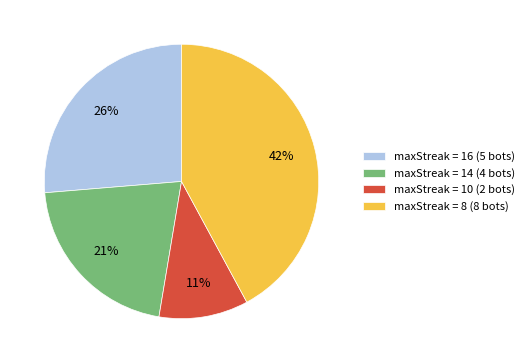

Which has a higher value, maxStreak = 16 (5 bots) or maxStreak = 8 (8 bots)?

maxStreak = 8 (8 bots)